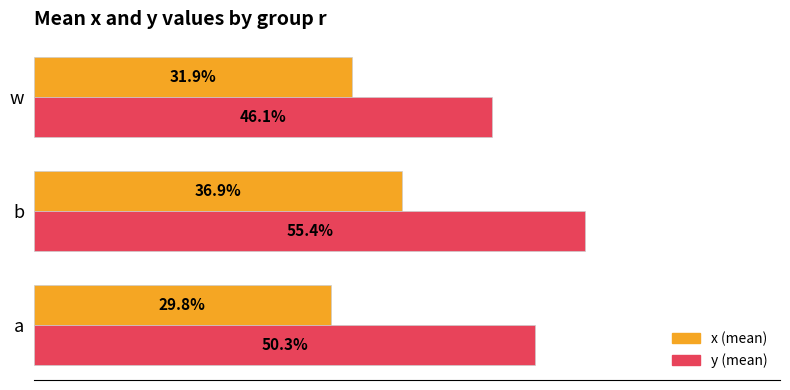

What is the smallest value displayed?

0.3